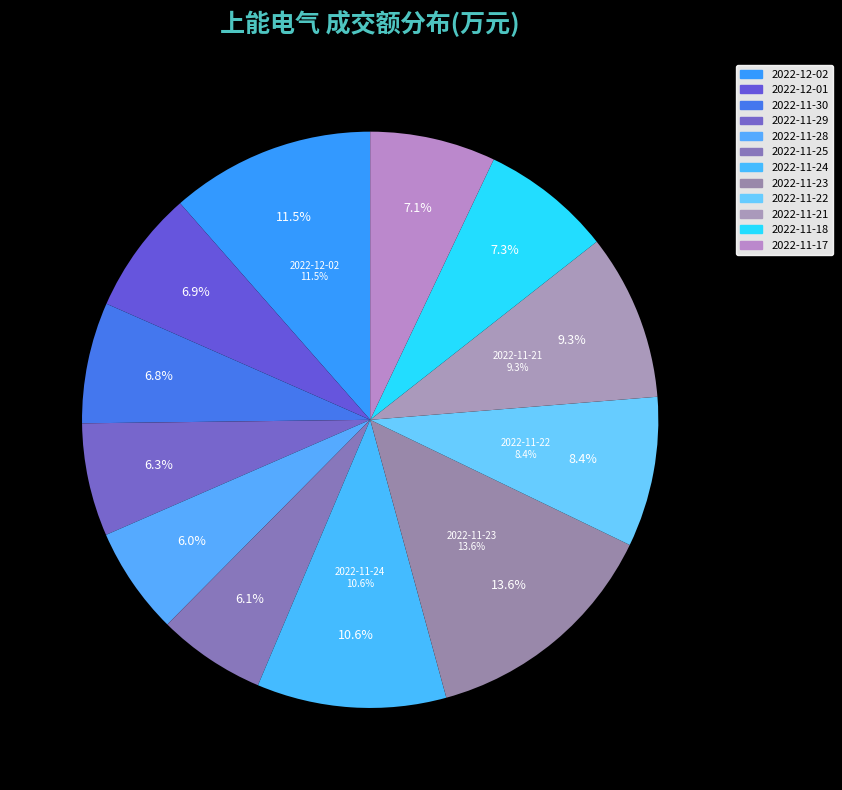

Which slice is the largest?

2022-11-23